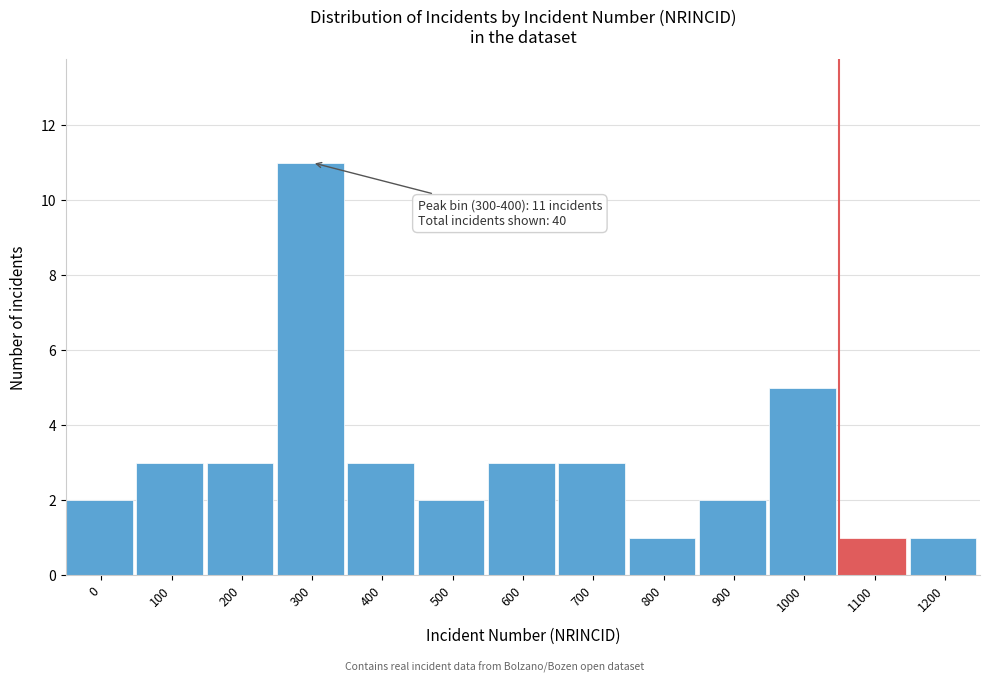

Reading left to right, what are all the values shown in this chart?

0=2	100=3	200=3	300=11	400=3	500=2	600=3	700=3	800=1	900=2	1000=5	1100=1	1200=1